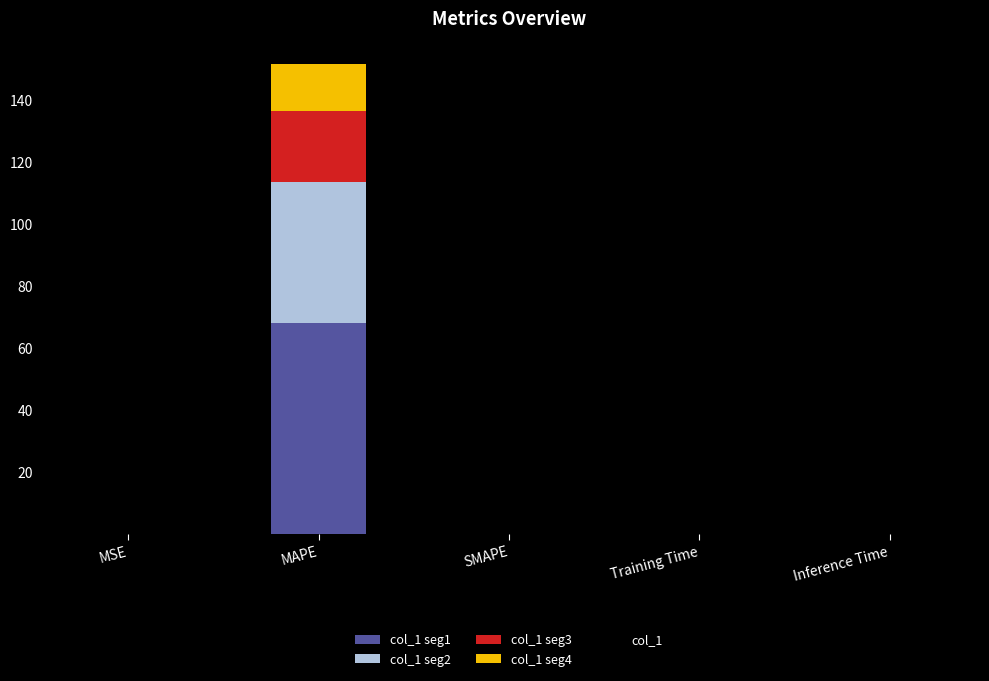

What is the total value across all series at MAPE?

151.3